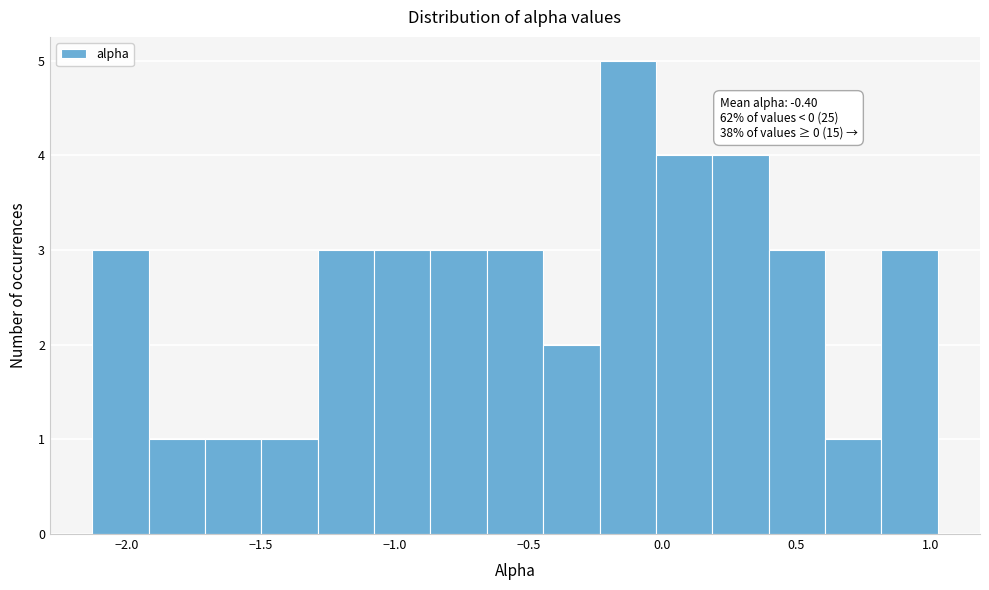

Over which range of the x-axis is the bar tallest?

-0.25 to 0.00